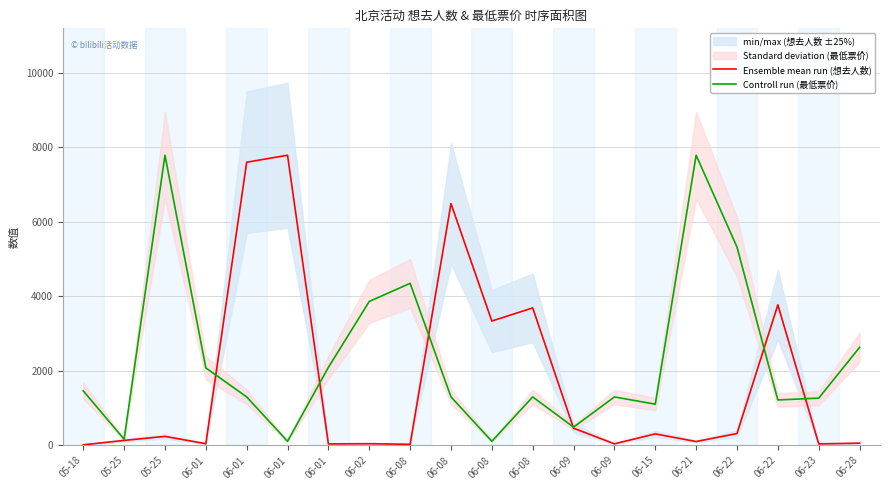

What is the spread (max minus min) of values at 06-01?

2034.5